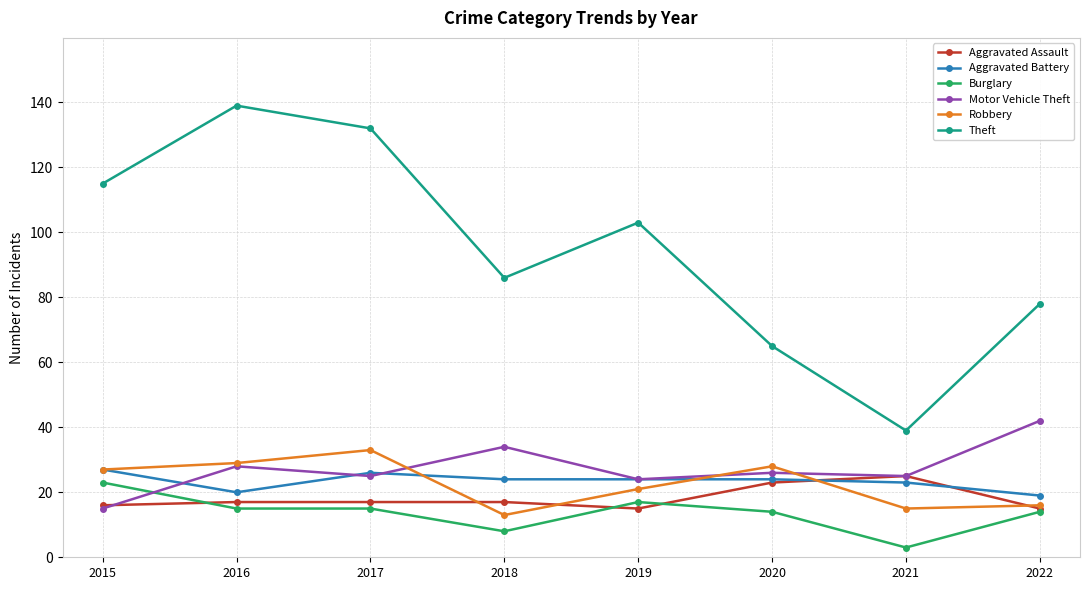

What is the approximate value of Robbery at 2016, to the nearest 5?

30